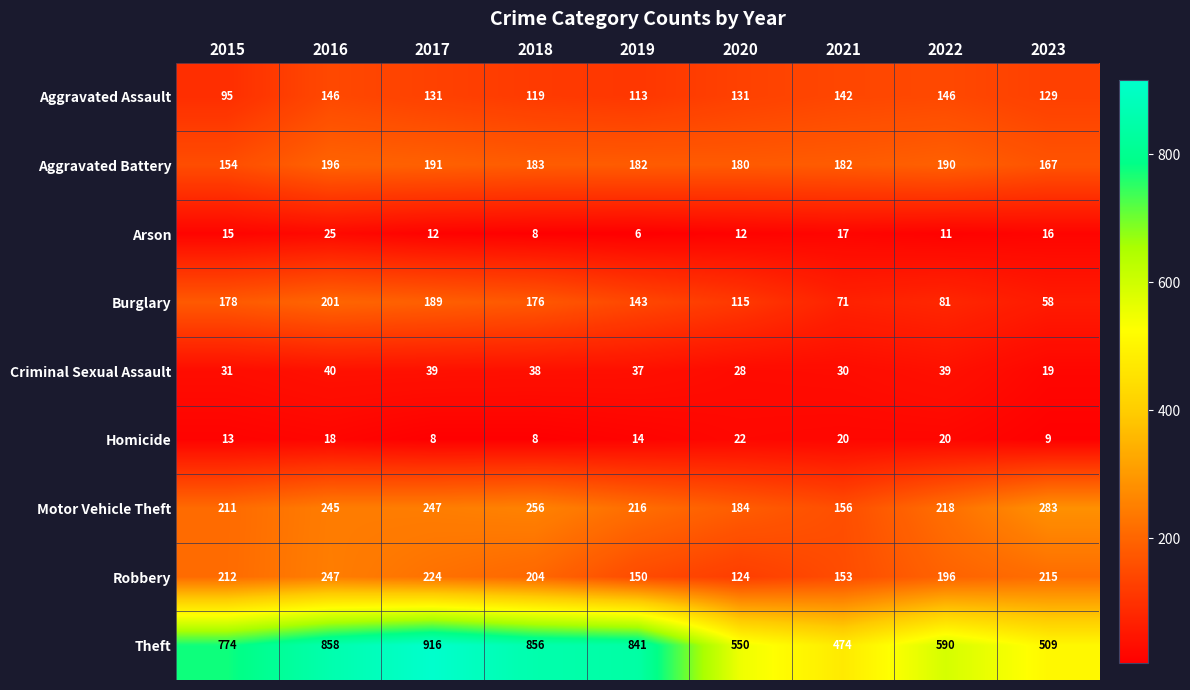

Rank the series by their maximum value, from highest to lowest.

Theft, Motor Vehicle Theft, Robbery, Burglary, Aggravated Battery, Aggravated Assault, Criminal Sexual Assault, Arson, Homicide